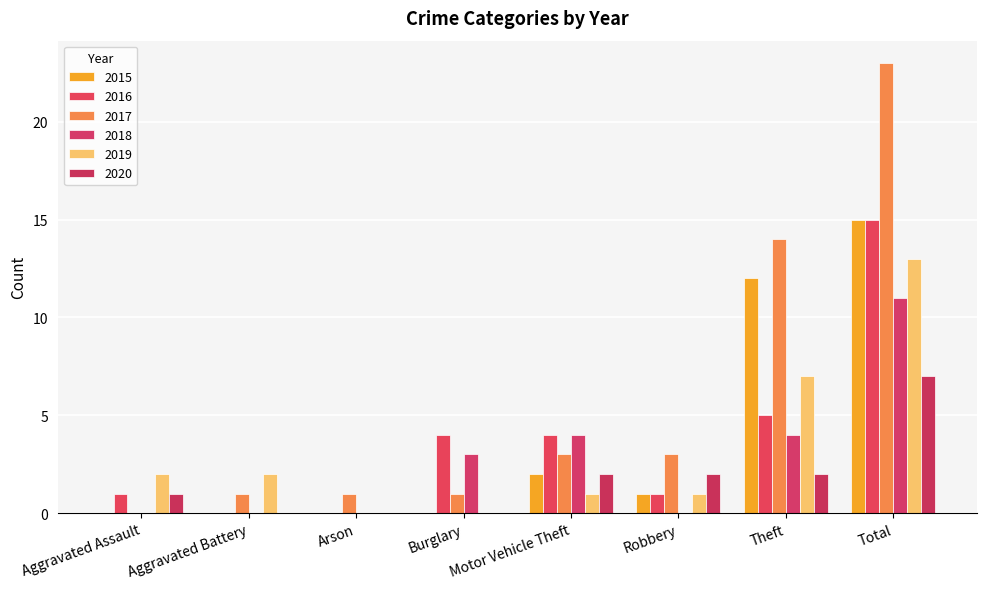

Which series has the largest total across all categories?

2017